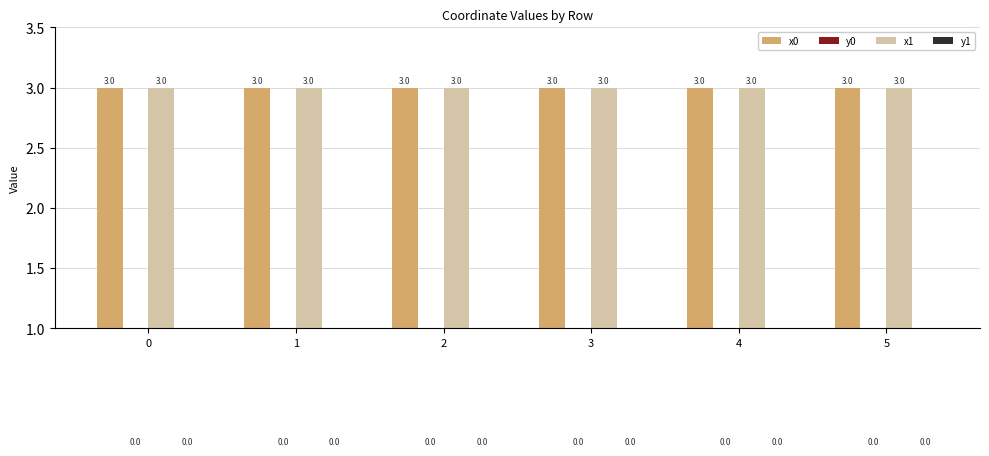

Are the bars grouped side by side (vs. stacked)?

Yes